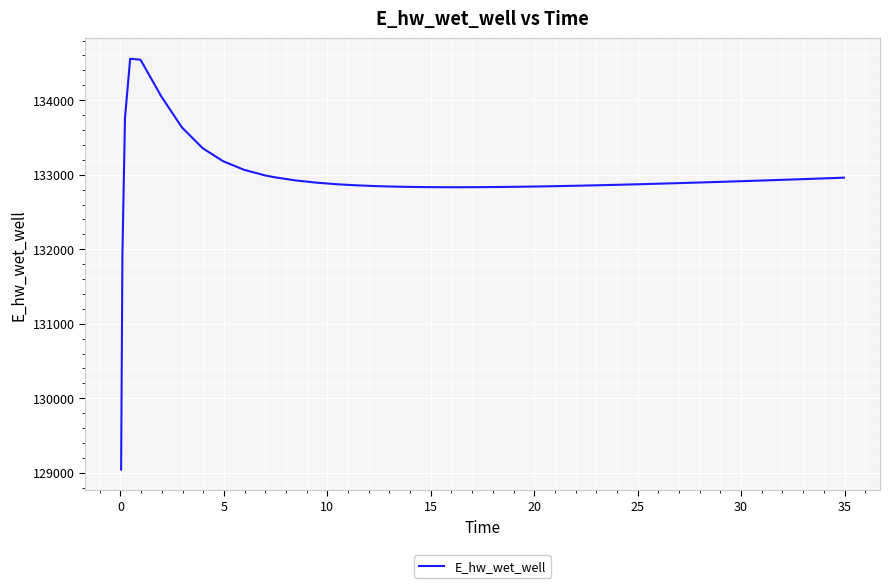

What is the smallest value displayed?

129043.6